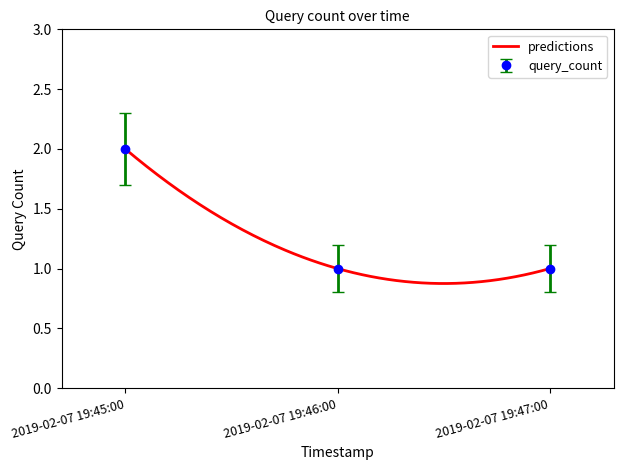

What is the minimum value shown in the chart?

1